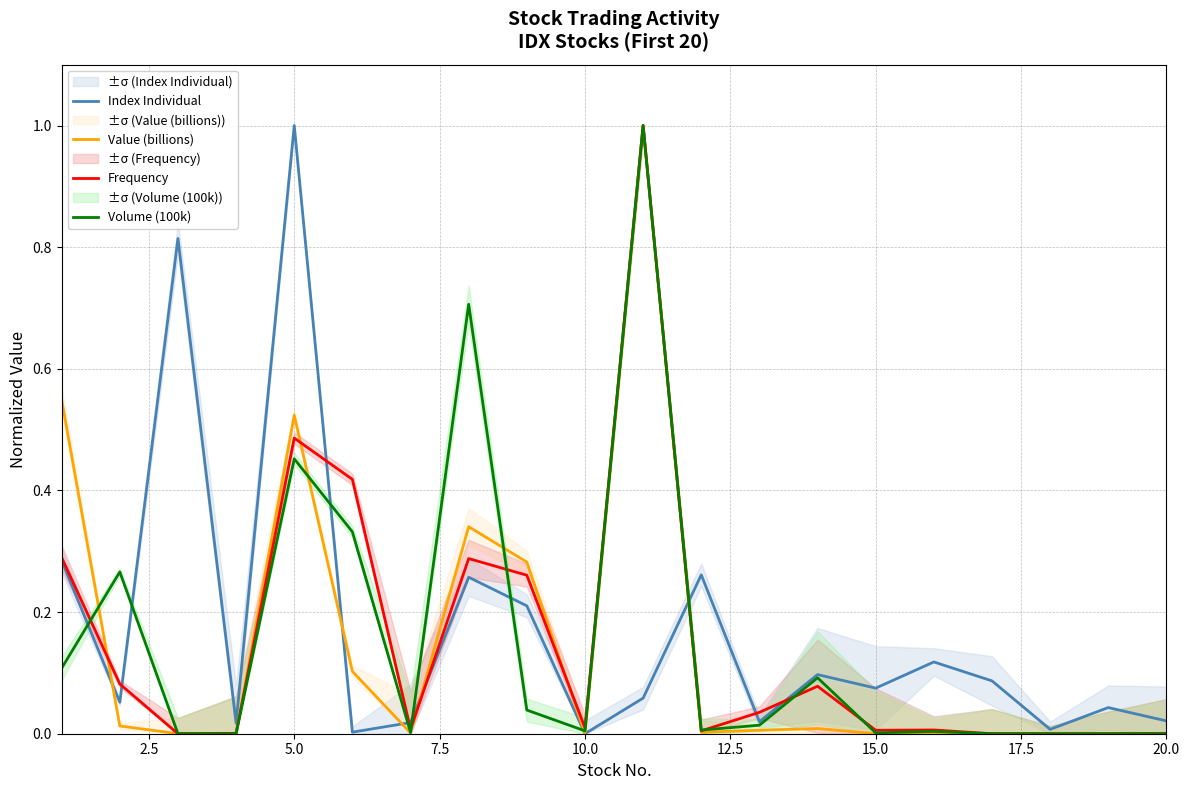

True or false: Value (billions) has a value of 0.9 at 5.0.

False